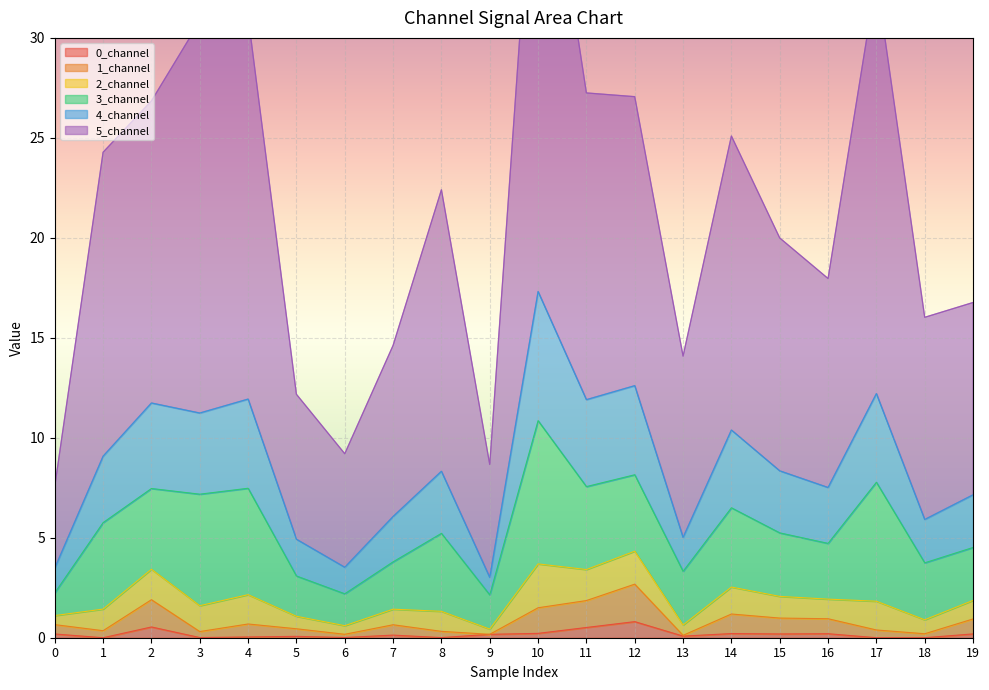

True or false: 0_channel has a value of 0.0 at 8.

False